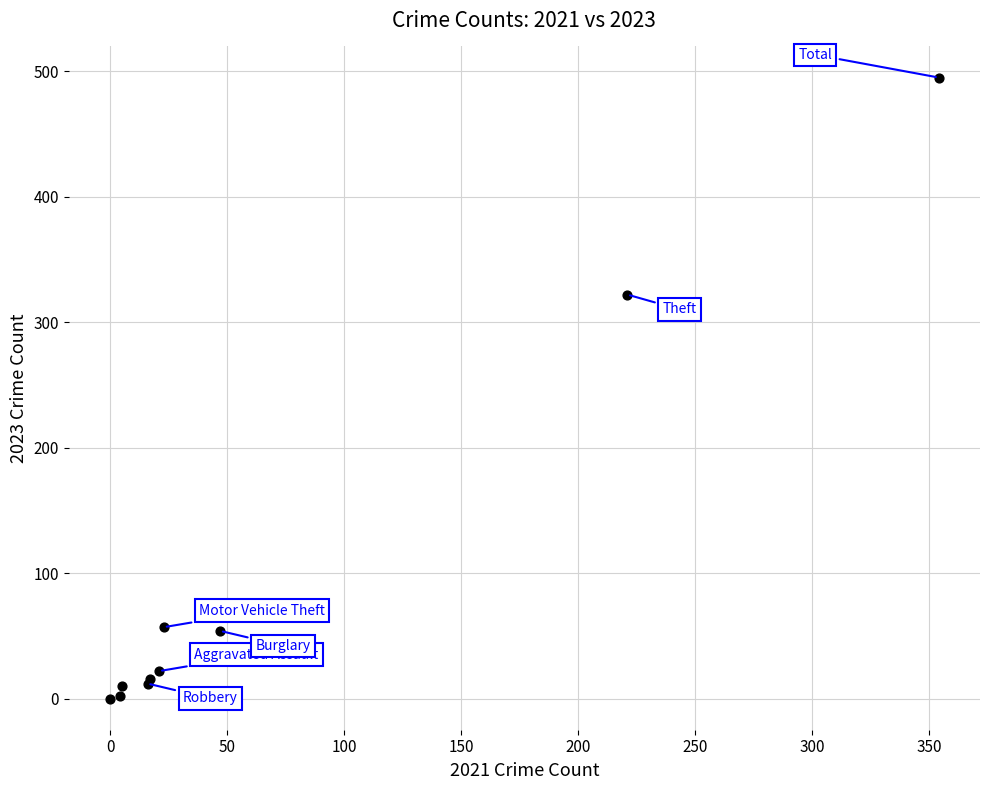

What Y value in the scatter plot is closest to 247?

322